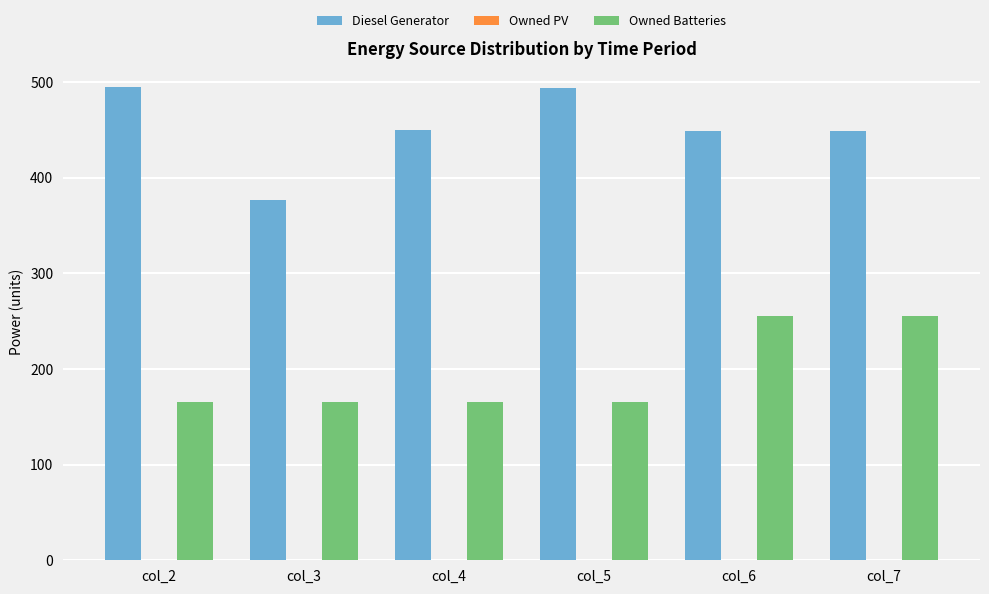

Between col_2 and col_4, which series saw the biggest shift?

Diesel Generator